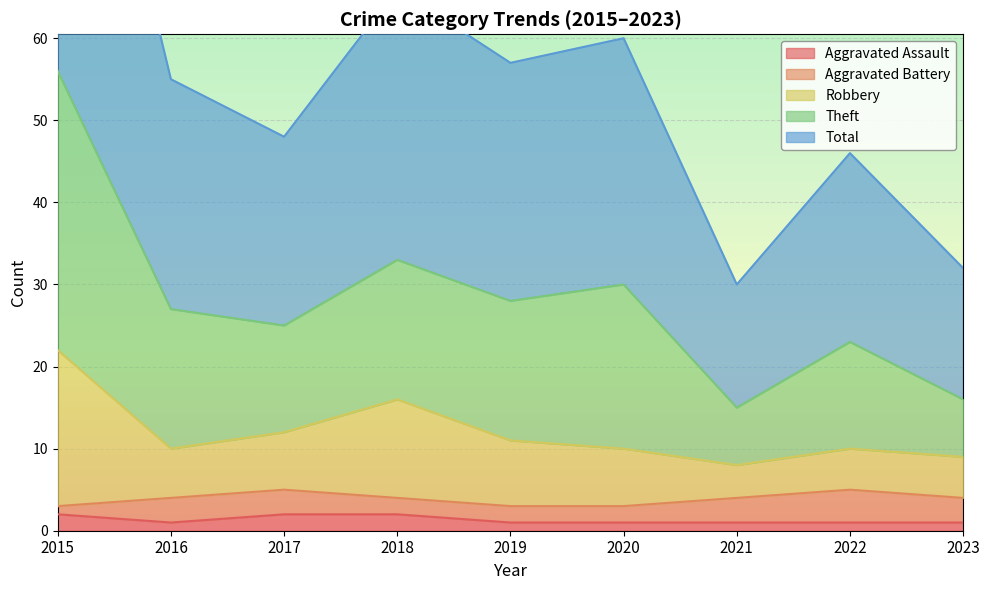

Which series changed the most between 2019 and 2023?

Theft